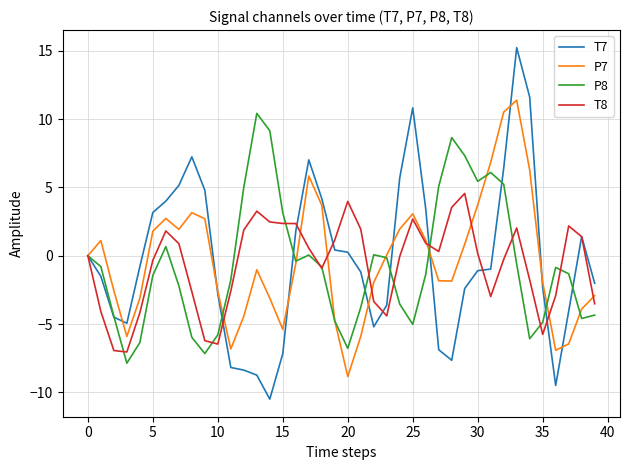

Which series has the widest spread of values?

T7